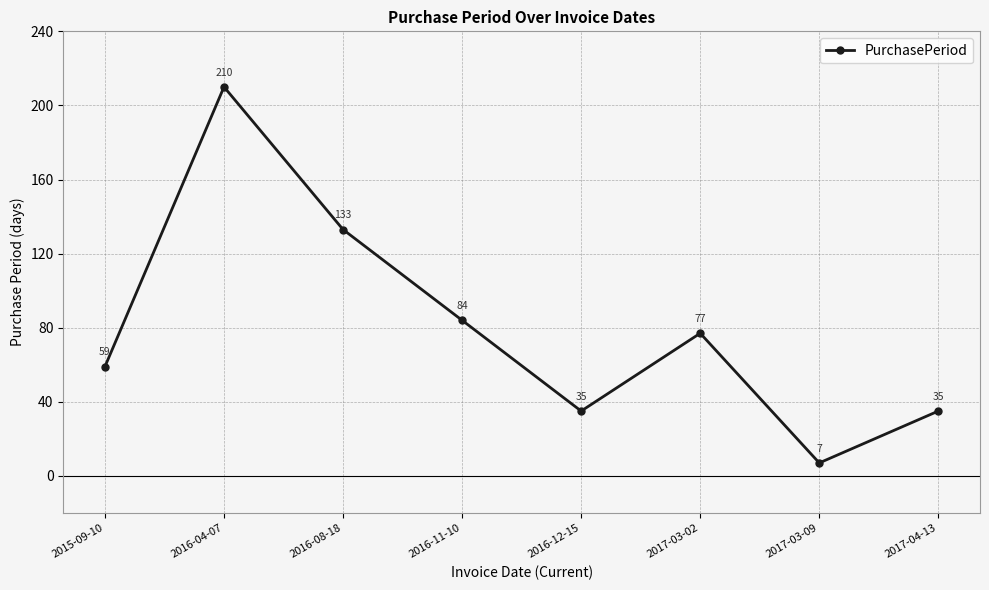

What is the maximum value shown in the chart?

210